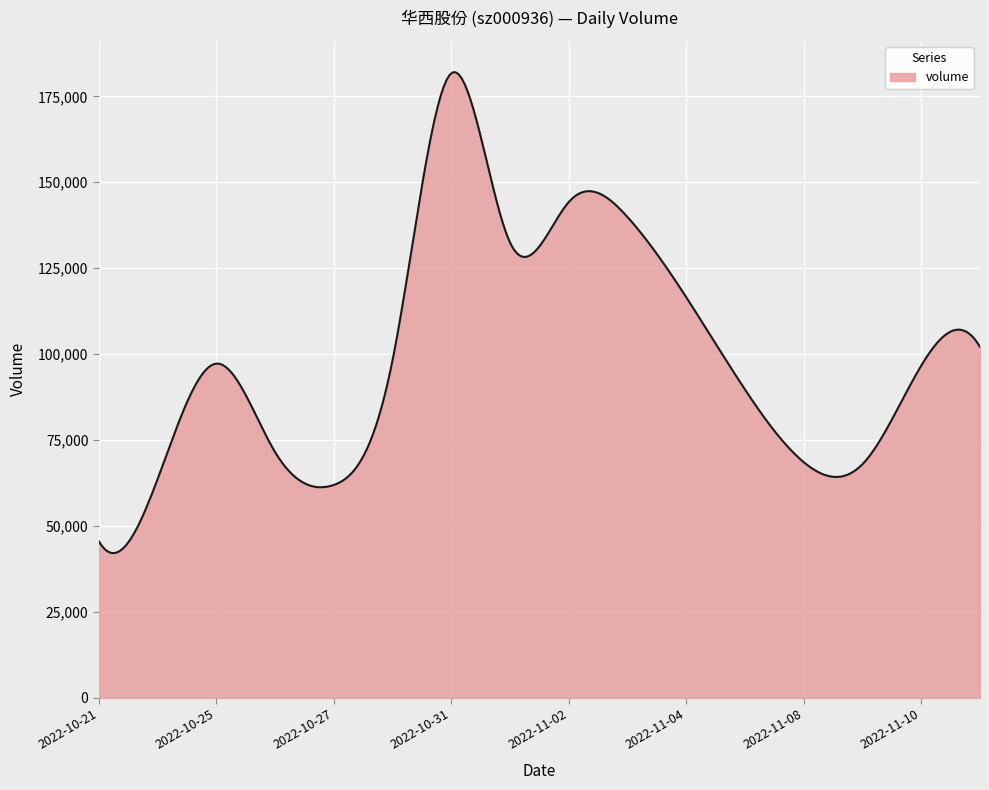

What is the minimum value shown in the chart?

42096.2